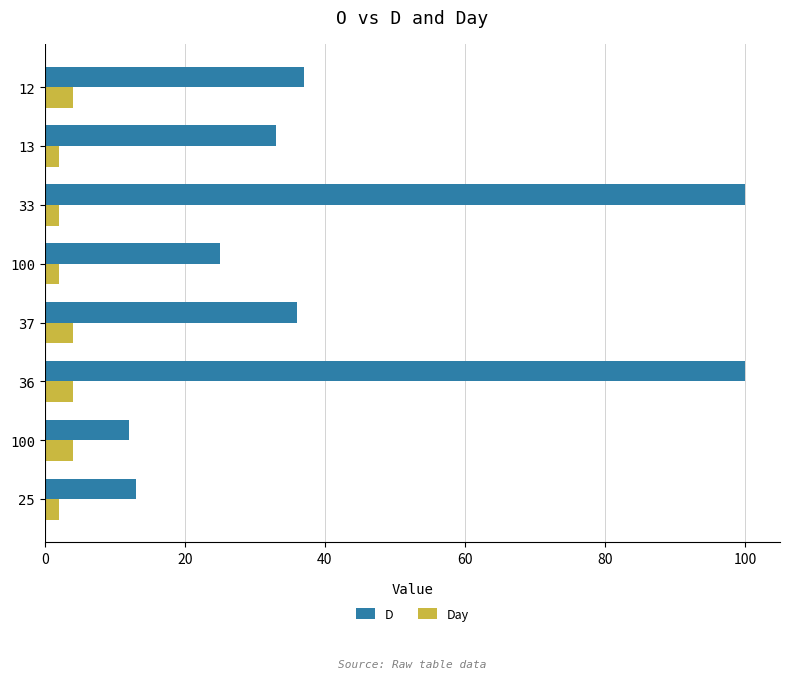

How many data points does each series have?

8